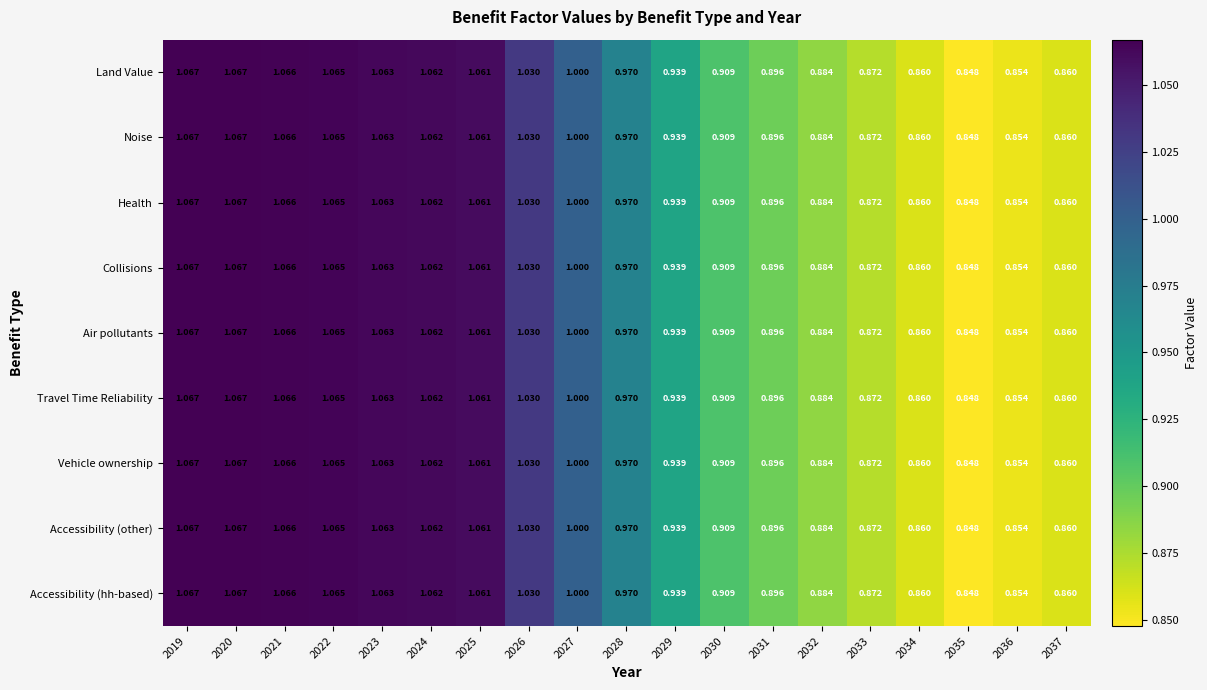

Is the value of Accessibility (other) at 2036 greater than the value of Collisions at 2027?

No